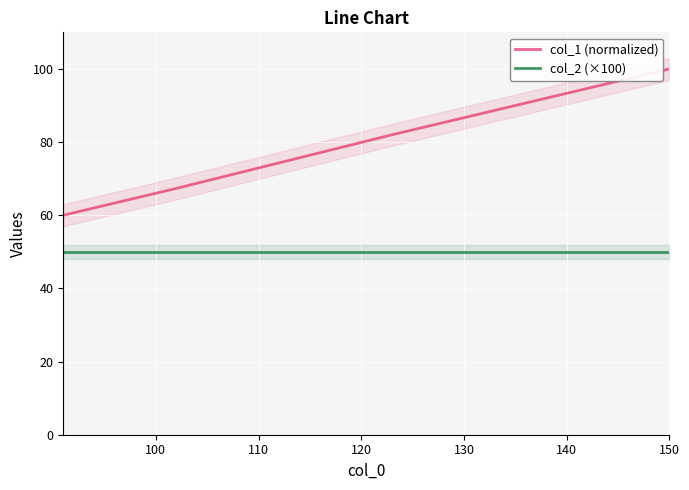

Is this an area chart (filled region under the line)?

No